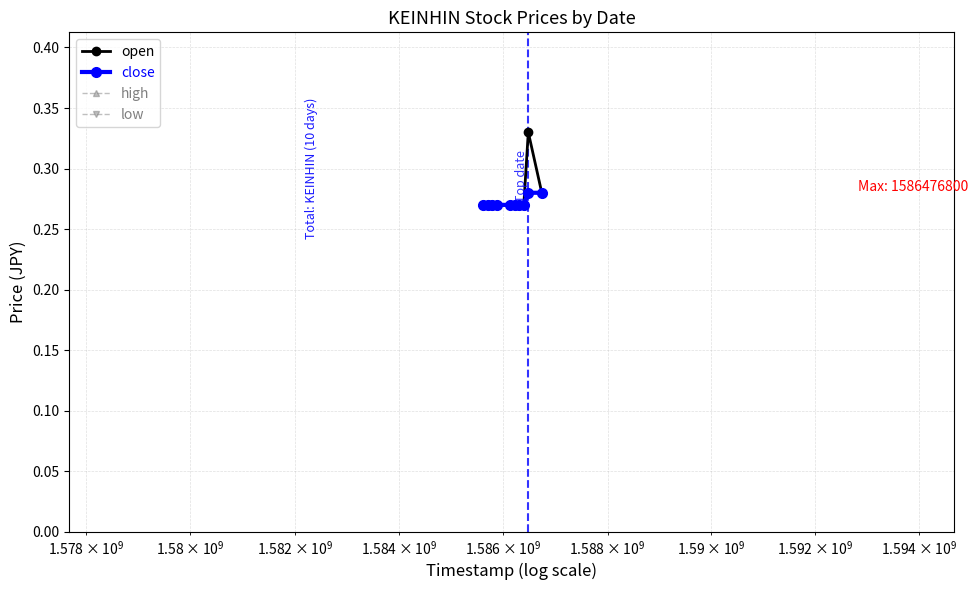

How many interior local peaks does the high series have?

1